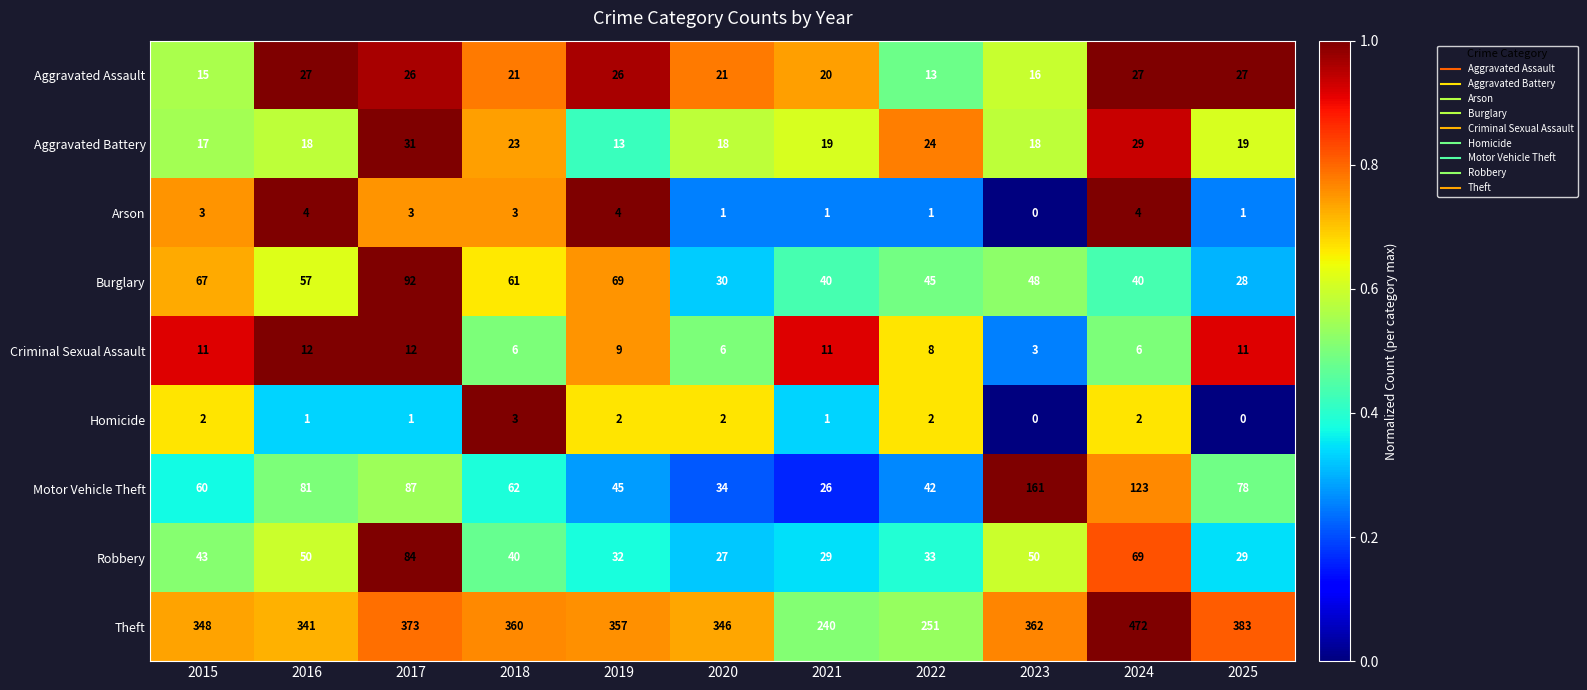

Which series changed the most between 2018 and 2022?

Theft